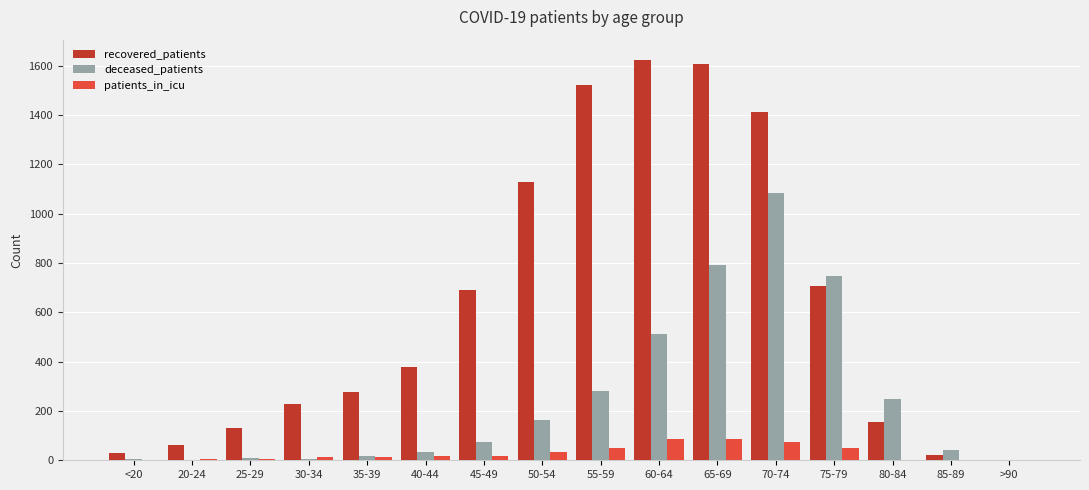

Is the value of patients_in_icu at 45-49 greater than the value of deceased_patients at 80-84?

No